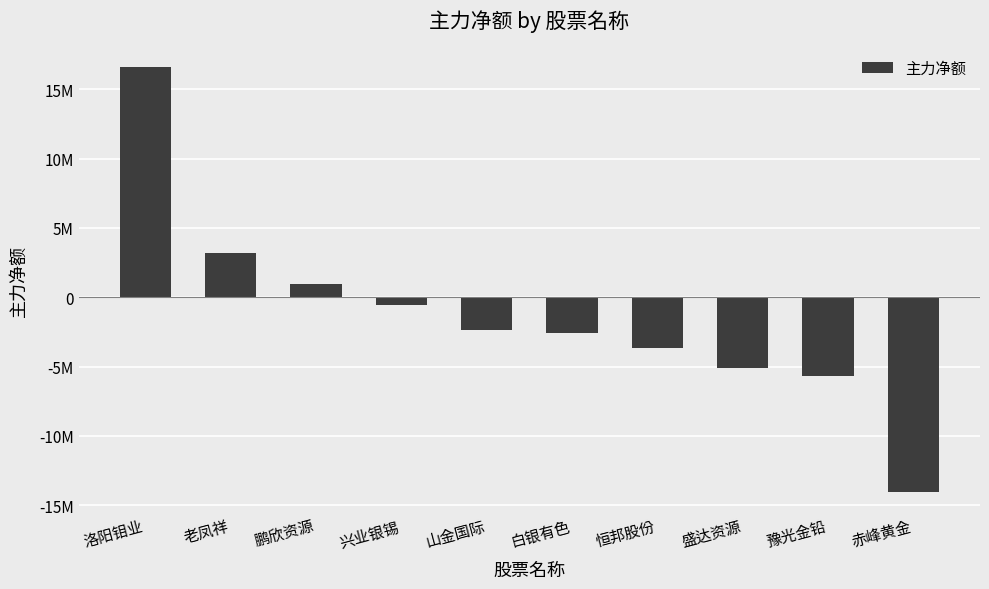

Reading left to right, list all the values displayed in this chart.

16574966	3186594	936872	-553508	-2367986	-2599185	-3675232	-5074059	-5700814	-14010199